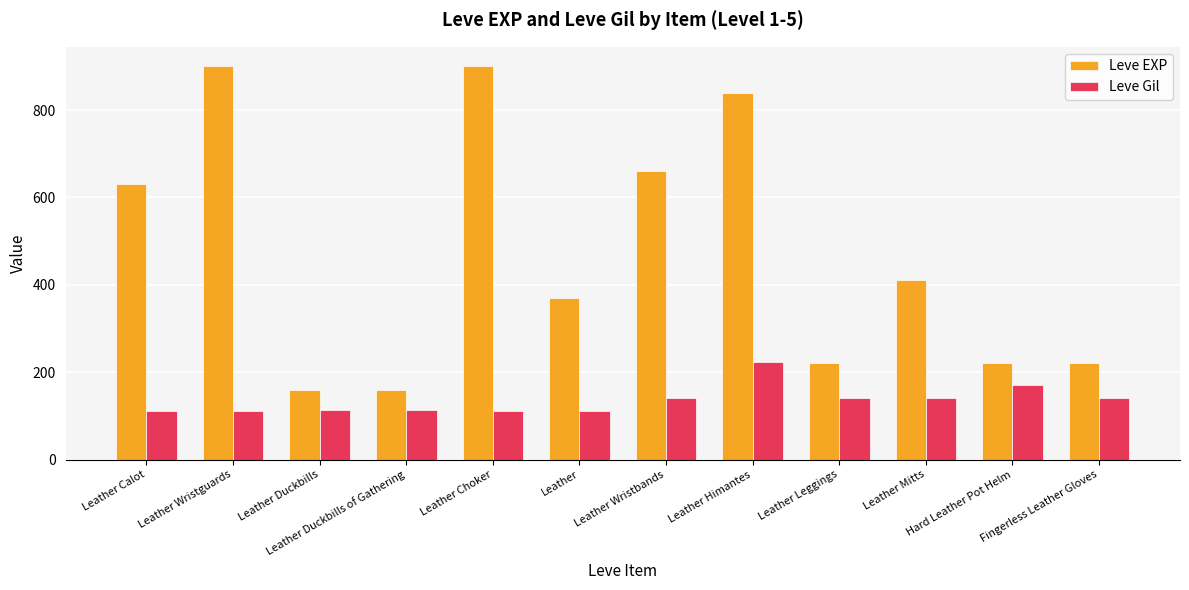

Which series has the largest range (max minus min)?

Leve EXP